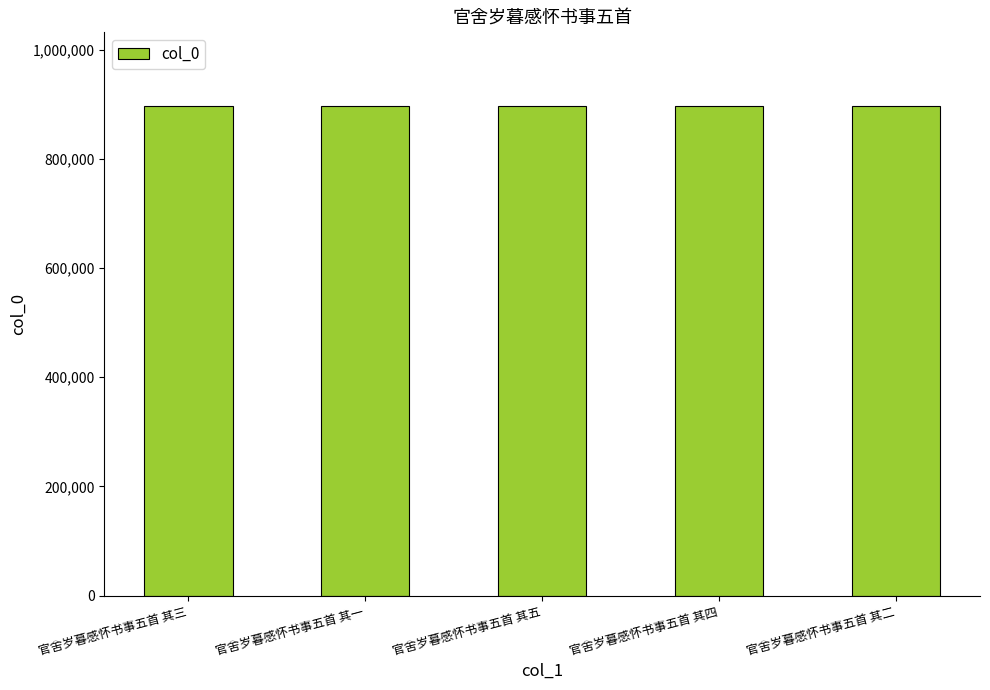

What is the approximate value at 官舍岁暮感怀书事五首 其四?

897086